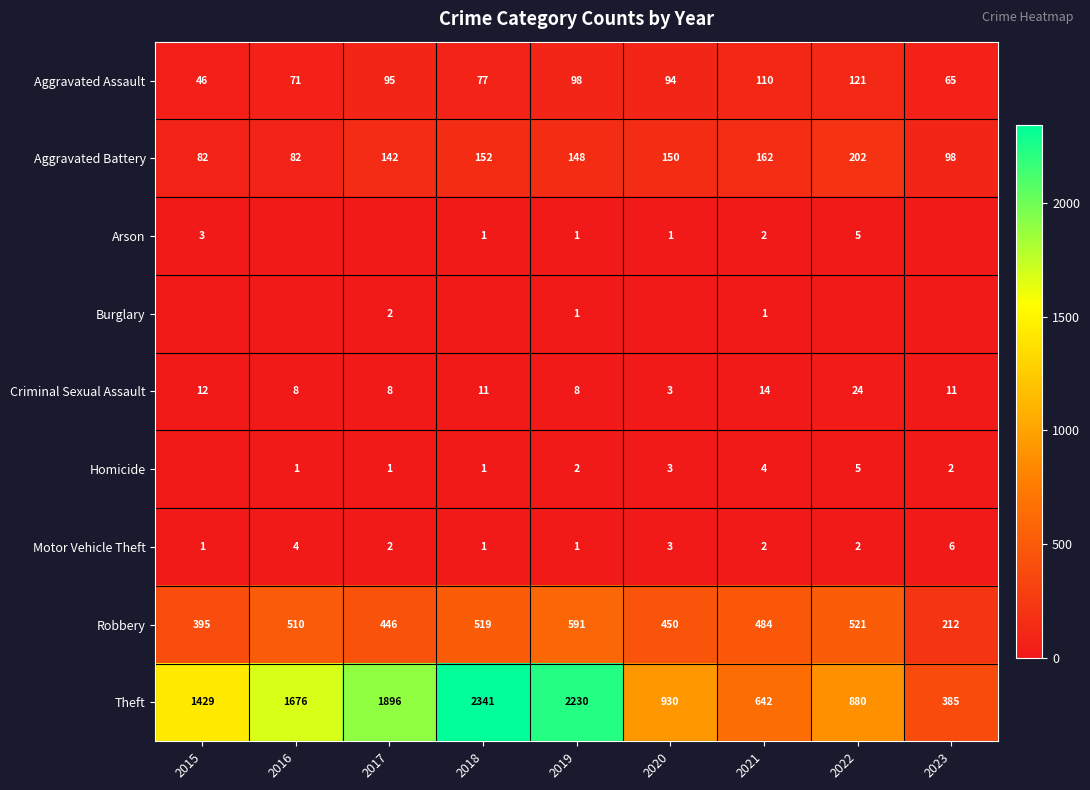

Which category has the highest value in the Robbery series?

2019